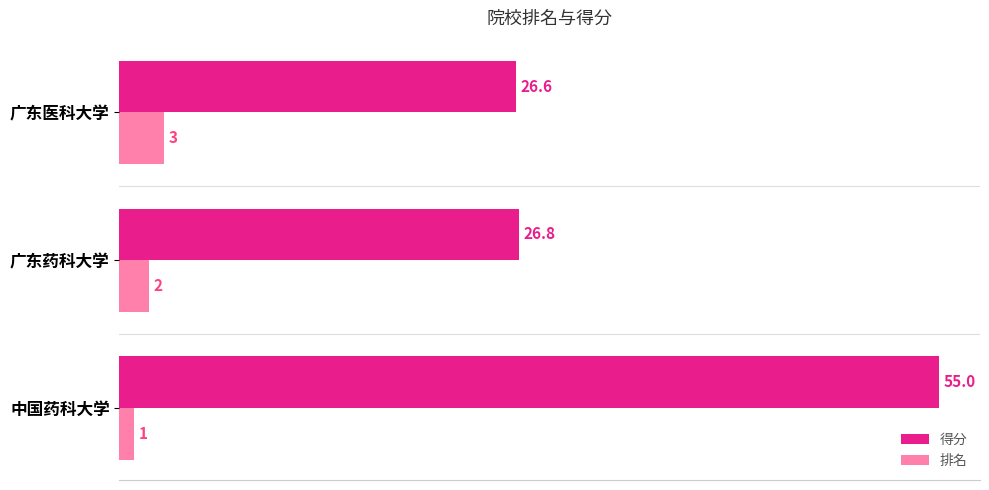

Rank the series by their average value, from lowest to highest.

排名, 得分